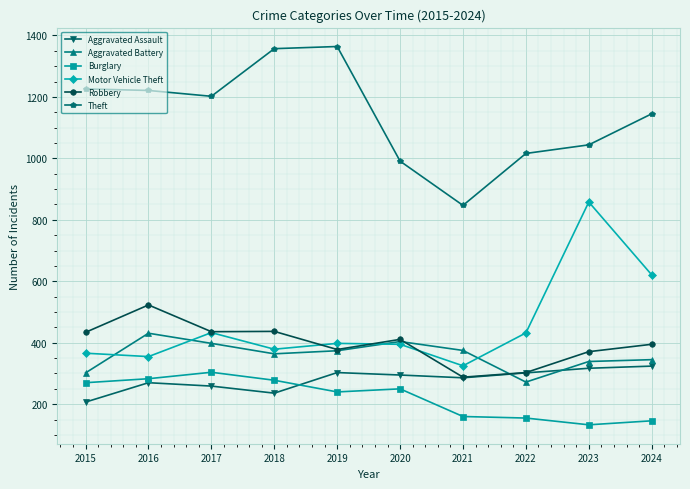

Between 2015 and 2017, which series saw the biggest shift?

Aggravated Battery